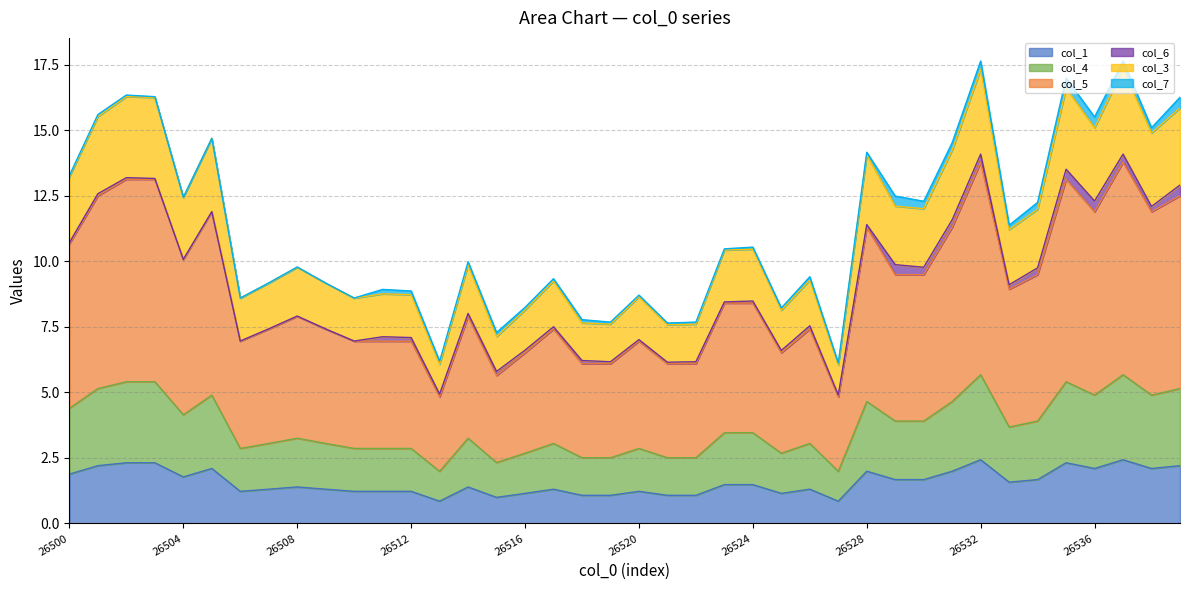

Which category has the highest value in the col_1 series?

26532